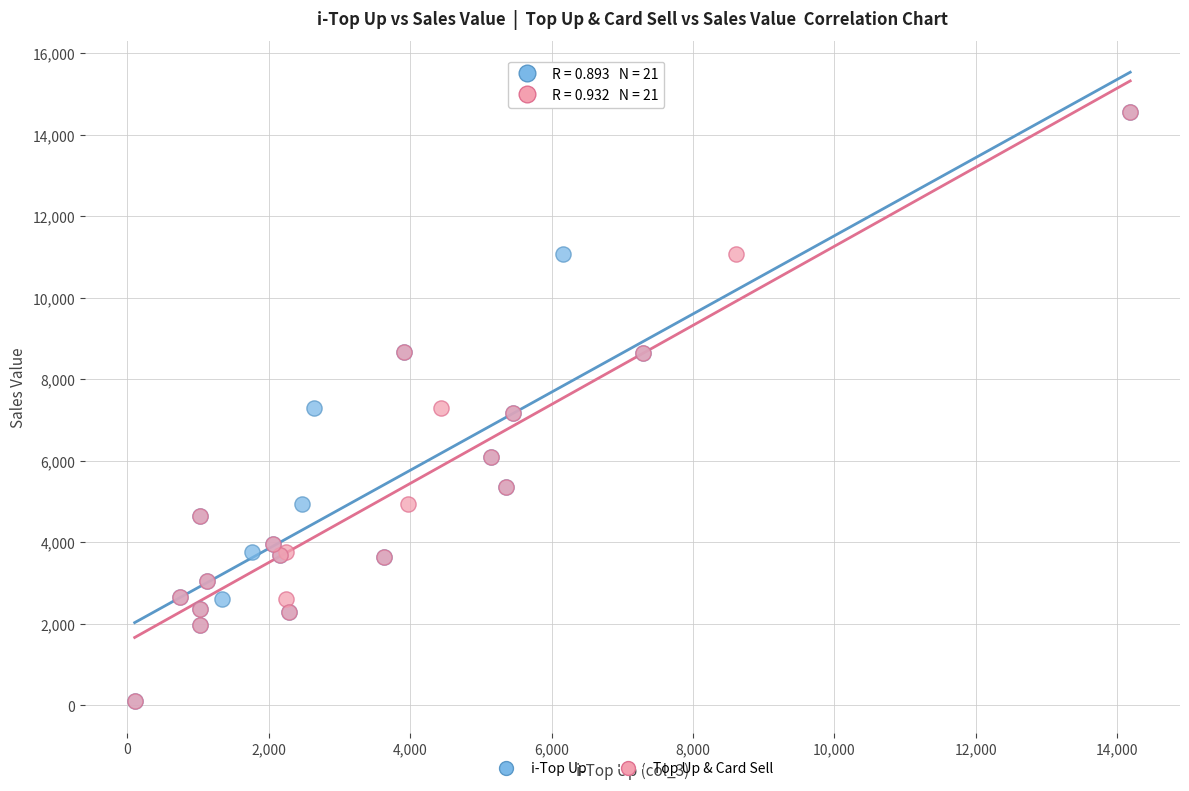

What are all the series names shown in the legend?

i-Top Up, Top Up & Card Sell